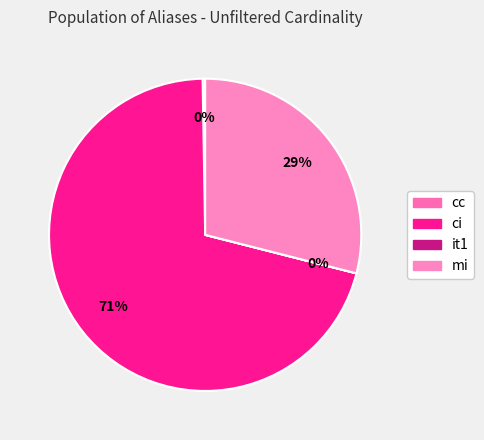

The mi slice represents 15% of the pie. True or false?

False